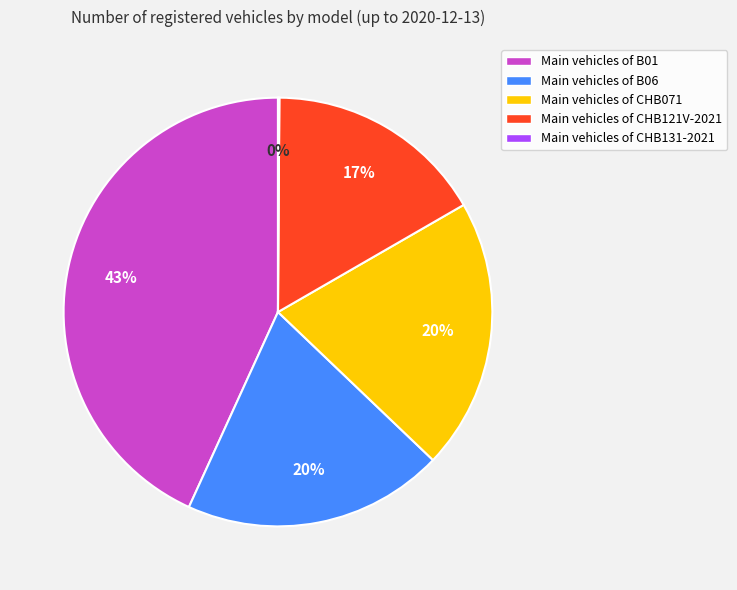

Is there any slice that represents more than half of the pie?

No